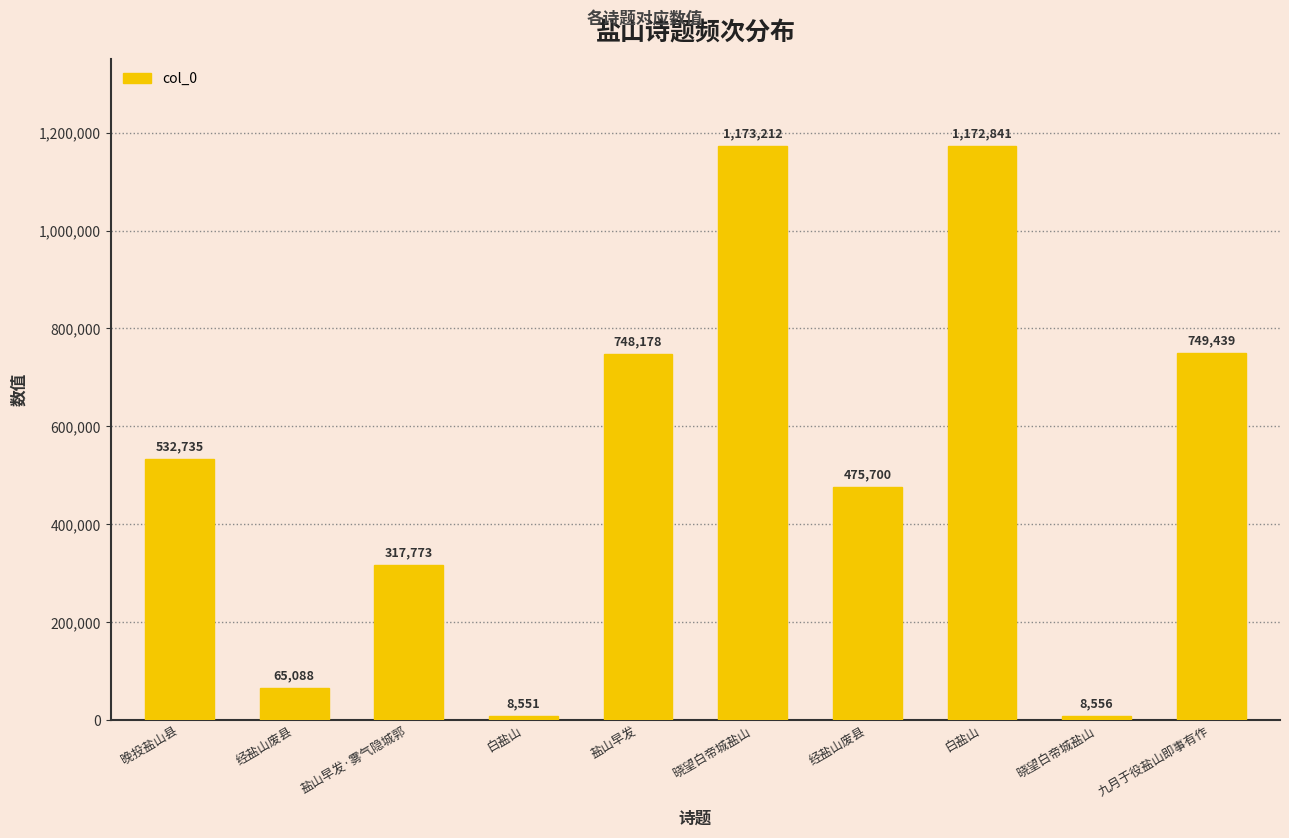

Reading right to left, extract all data points from this chart.

九月于役盐山即事有作=749439	晓望白帝城盐山=8556	白盐山=1172841	经盐山废县=475700	晓望白帝城盐山=1173212	盐山早发=748178	白盐山=8551	盐山早发·雾气隐城郭=317773	经盐山废县=65088	晚投盐山县=532735